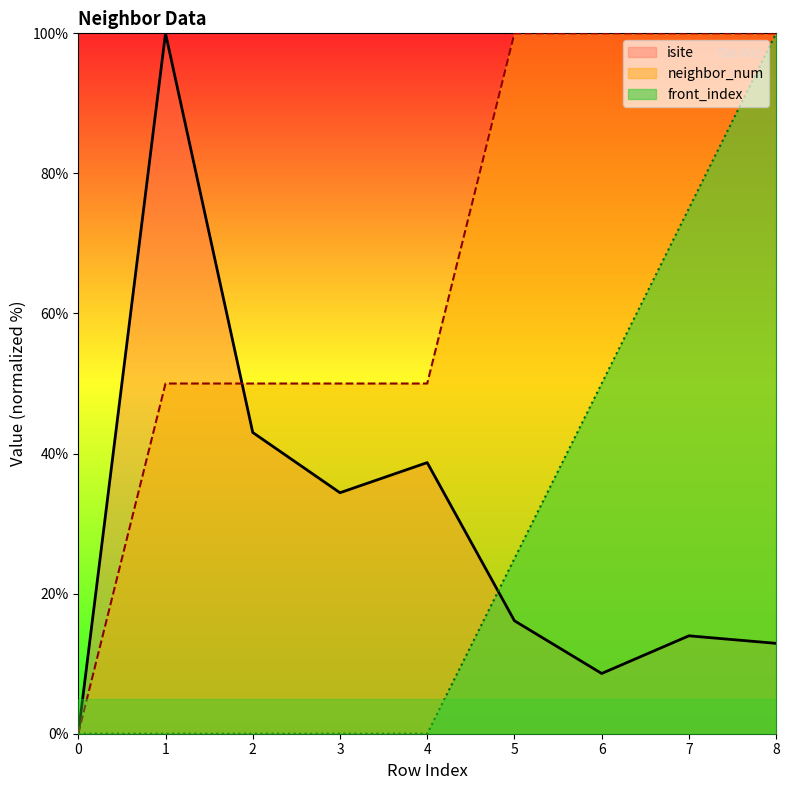

What is the difference between the neighbor_num values at 1 and 5?

50.0